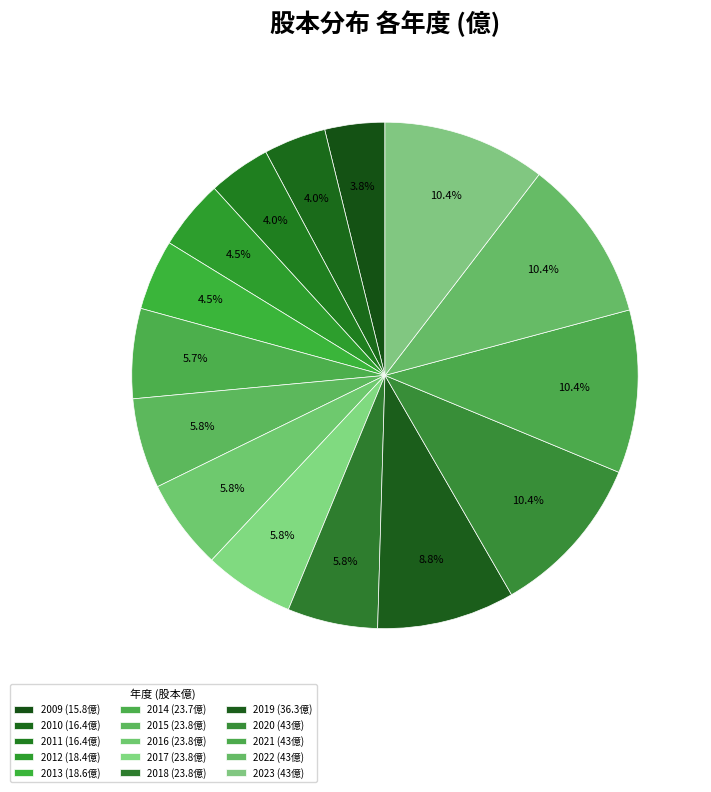

How much of the chart is everything except 2017?

94.2%